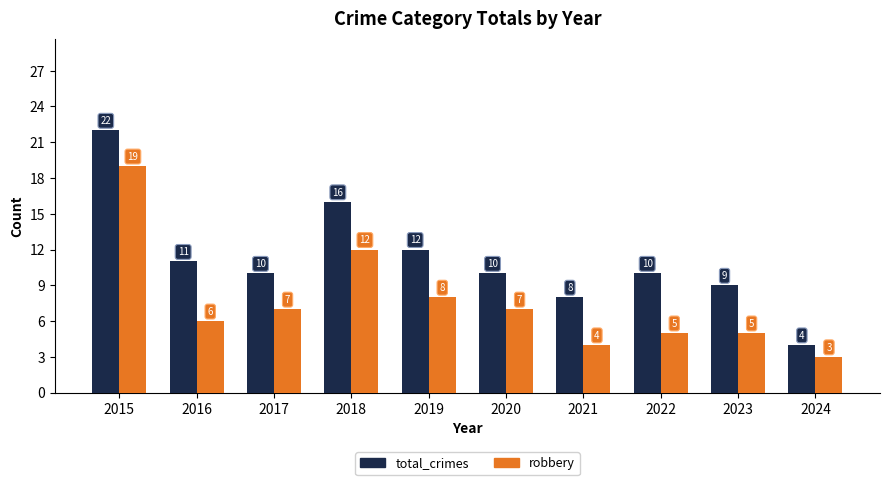

What is the difference between the highest and lowest values at 2023?

4